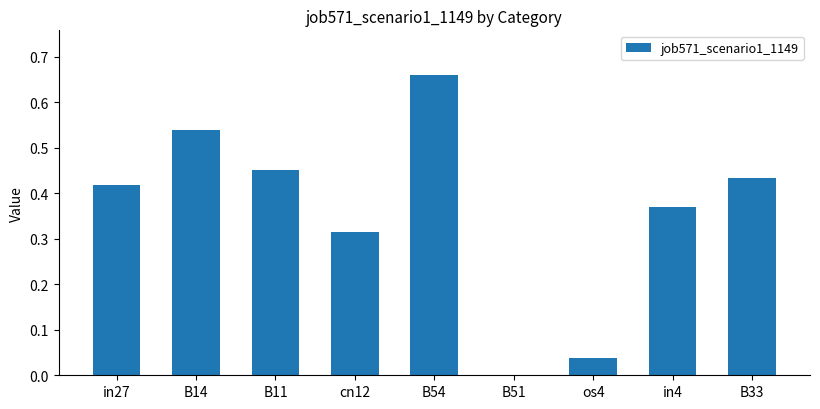

What is the sum of the values at B54 and B33?

1.1